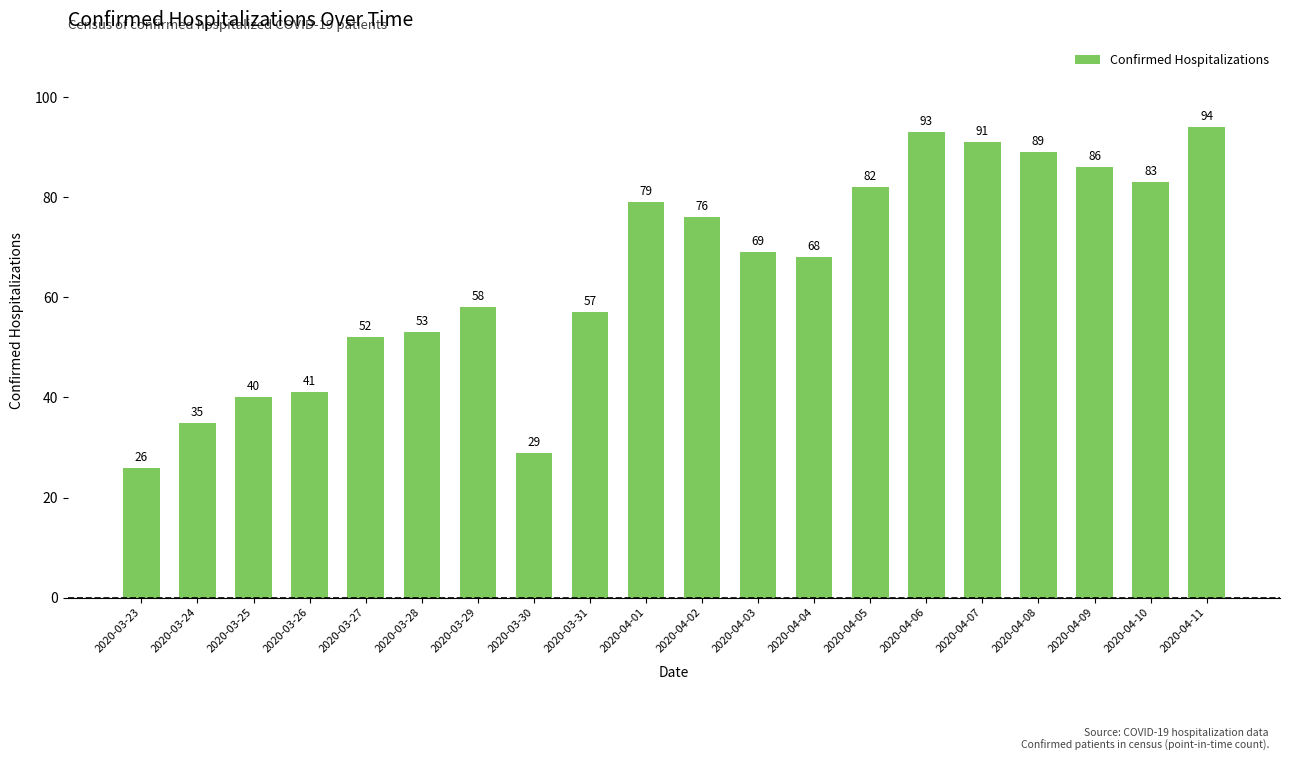

List the labels in order of value, smallest first.

2020-03-23, 2020-03-30, 2020-03-24, 2020-03-25, 2020-03-26, 2020-03-27, 2020-03-28, 2020-03-31, 2020-03-29, 2020-04-04, 2020-04-03, 2020-04-02, 2020-04-01, 2020-04-05, 2020-04-10, 2020-04-09, 2020-04-08, 2020-04-07, 2020-04-06, 2020-04-11